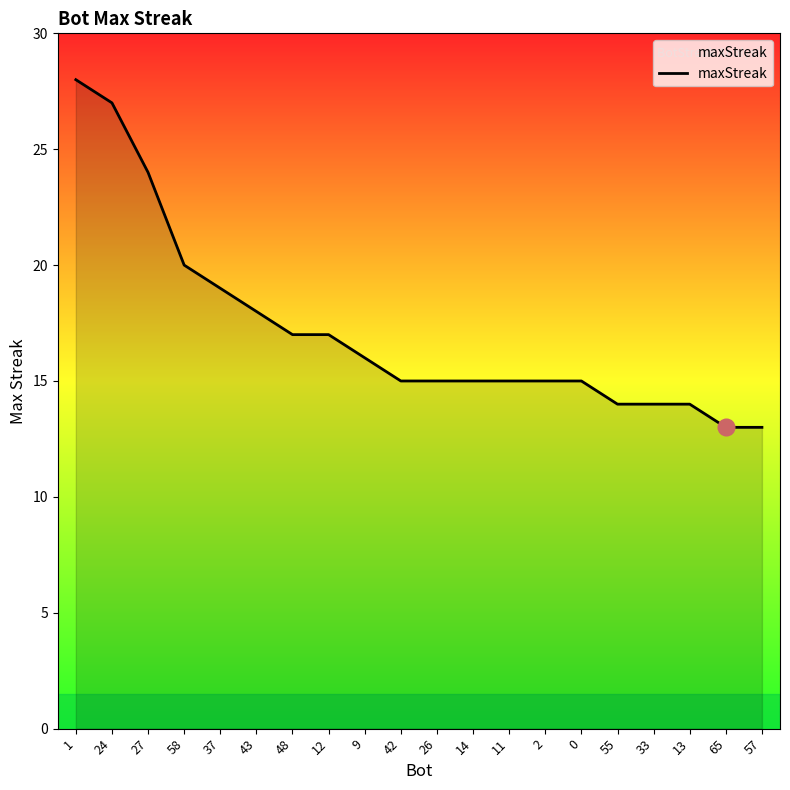

What is the ratio of the value at 58 to the value at 57?

1.5